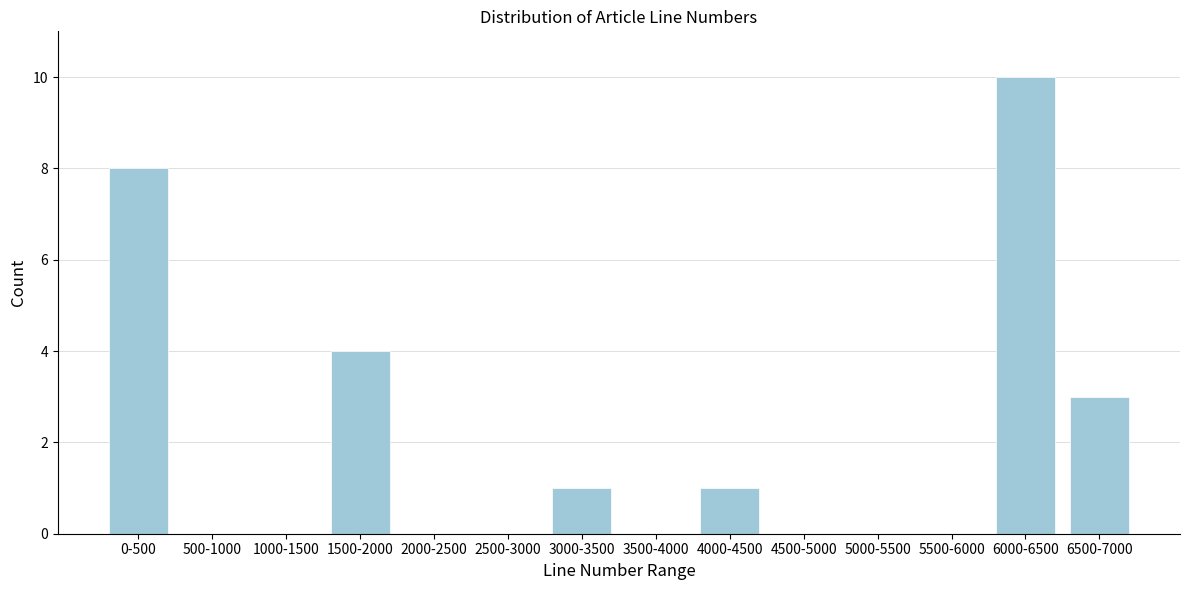

Reading right to left, what are all the values shown in this chart?

6500-7000=3	6000-6500=10	5500-6000=0	5000-5500=0	4500-5000=0	4000-4500=1	3500-4000=0	3000-3500=1	2500-3000=0	2000-2500=0	1500-2000=4	1000-1500=0	500-1000=0	0-500=8